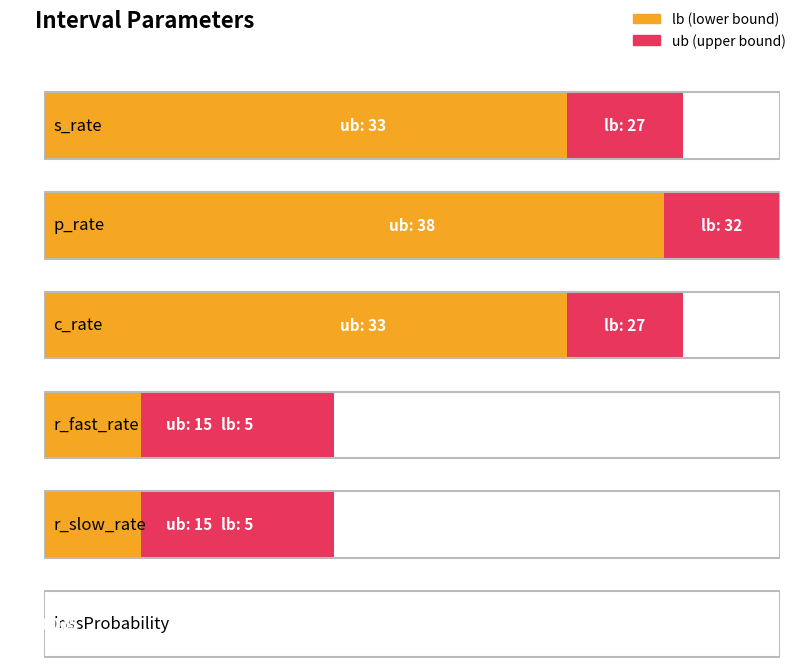

How many bars are there in each group?

2